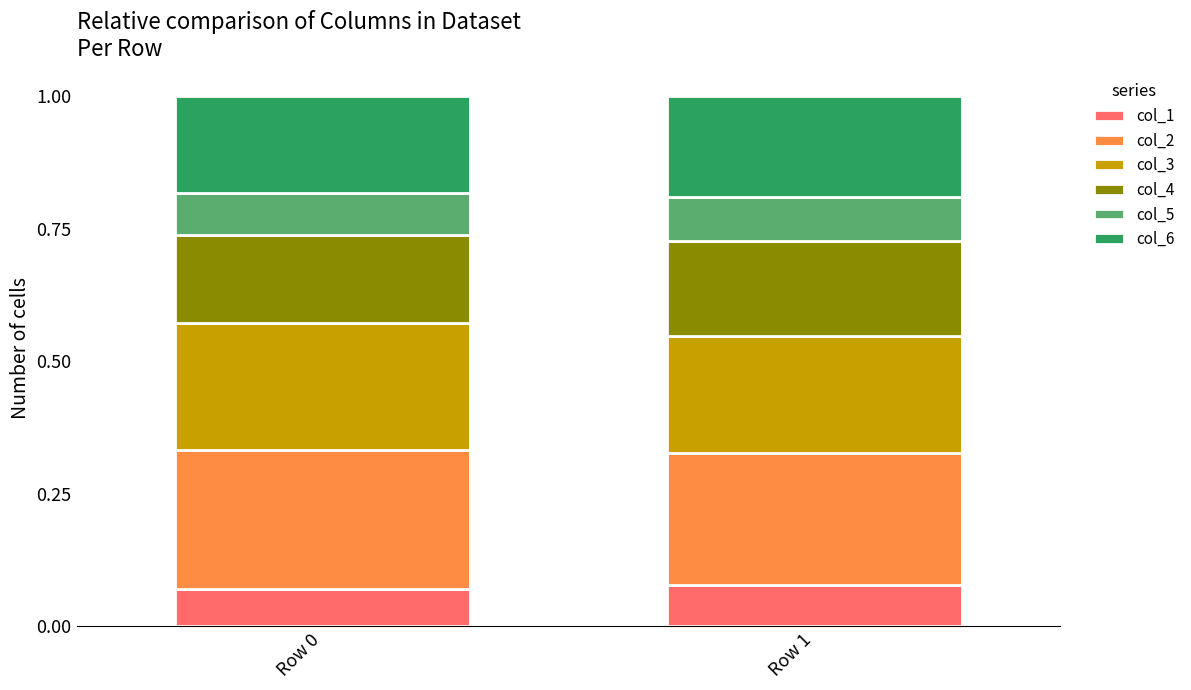

What is the total value across all series at Row 1?

1.0